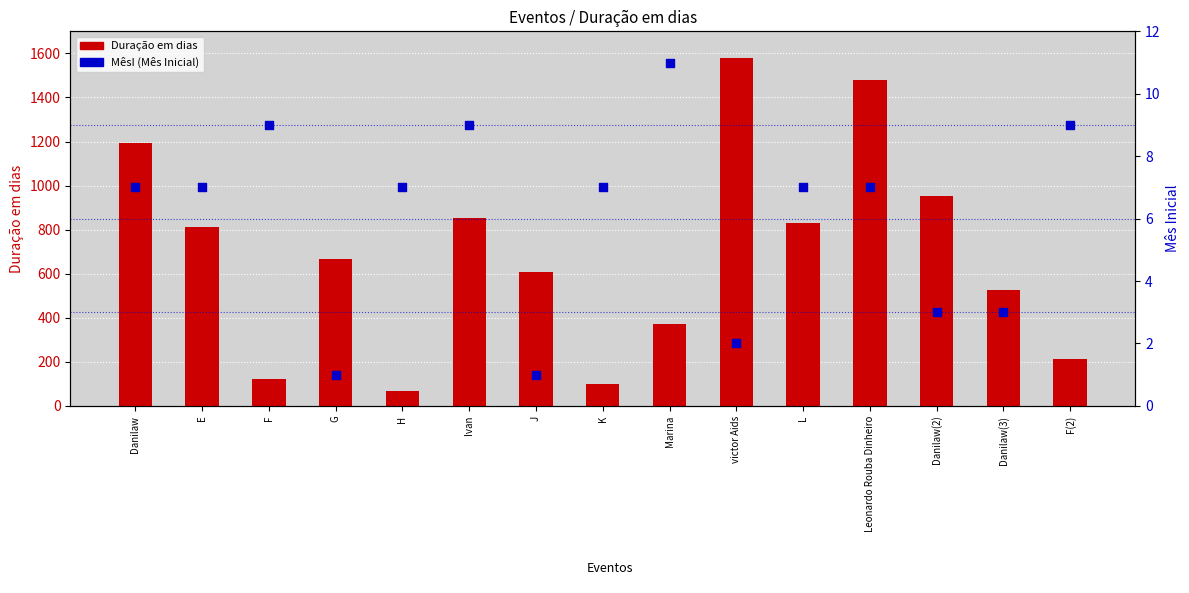

What is the total value across all series at victor Aids?

1581